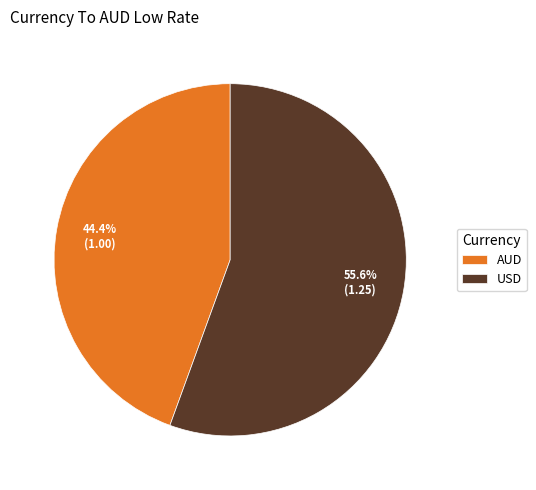

What percentage is the USD slice, to the nearest percent?

56%